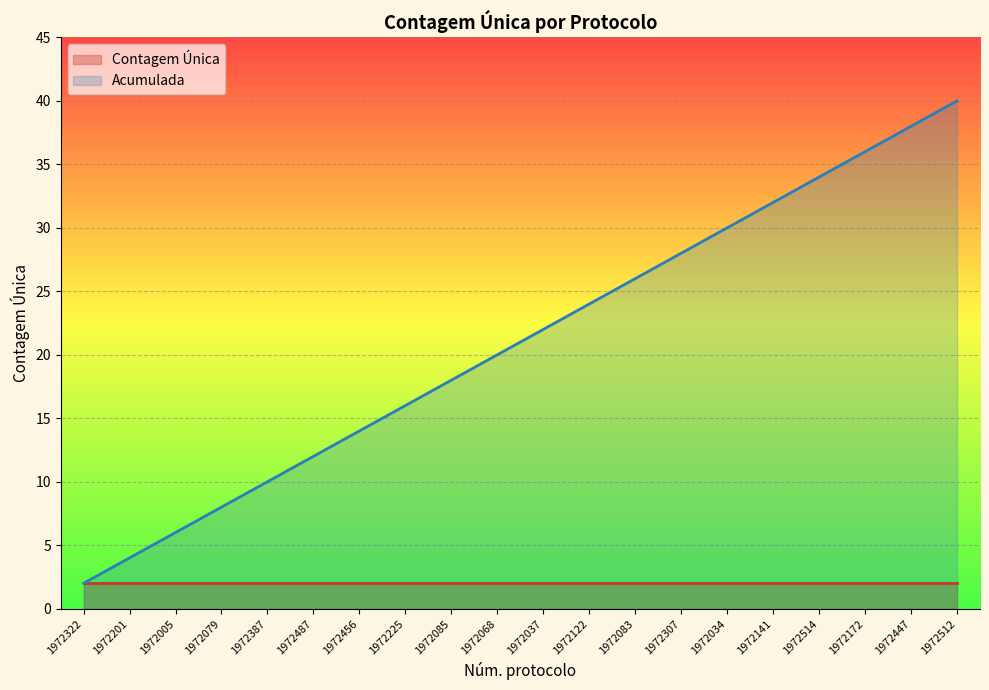

What is the value of the 14th point from the left?

28